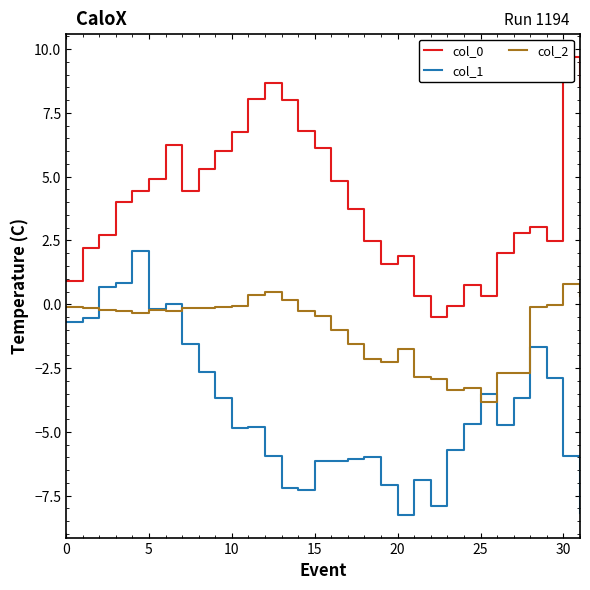

True or false: col_0 and col_1 cross at least once.

False